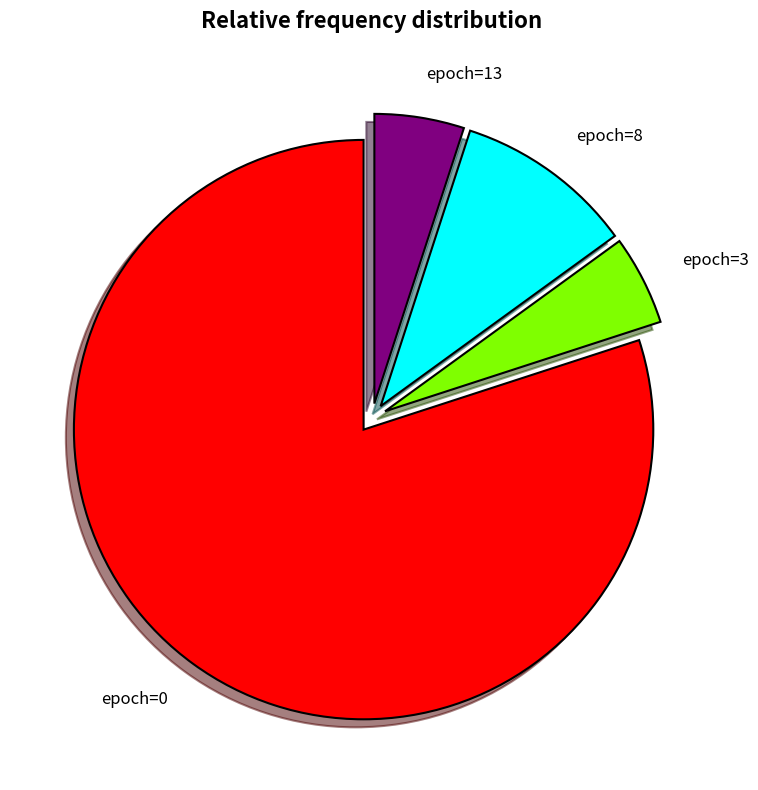

Do epoch=13 and epoch=0 together represent more than half of the pie?

Yes